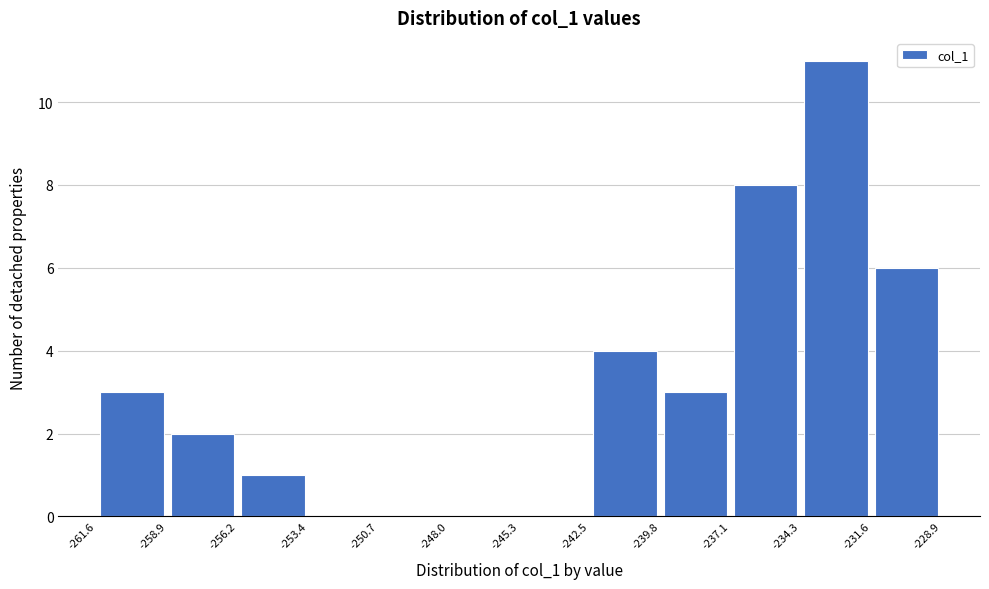

Reading left to right, list every bar in this chart as the range it spans on the x-axis followed by its height. The values are not printed on the chart, so give them approximately, as read against the axis.

-261.6 to -258.9: 3
-258.9 to -256.2: 2
-256.2 to -253.4: 1
-253.4 to -250.7: 0
-250.7 to -248.0: 0
-248.0 to -245.3: 0
-245.3 to -242.5: 0
-242.5 to -239.8: 4
-239.8 to -237.1: 3
-237.1 to -234.3: 8
-234.3 to -231.6: 11
-231.6 to -228.9: 6